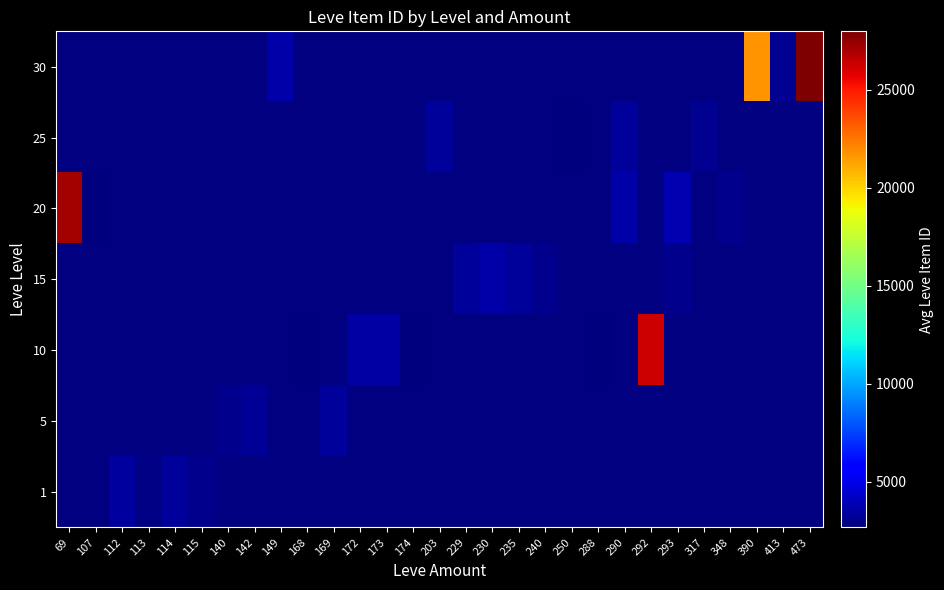

Which has a higher value, 290 or 348?

290